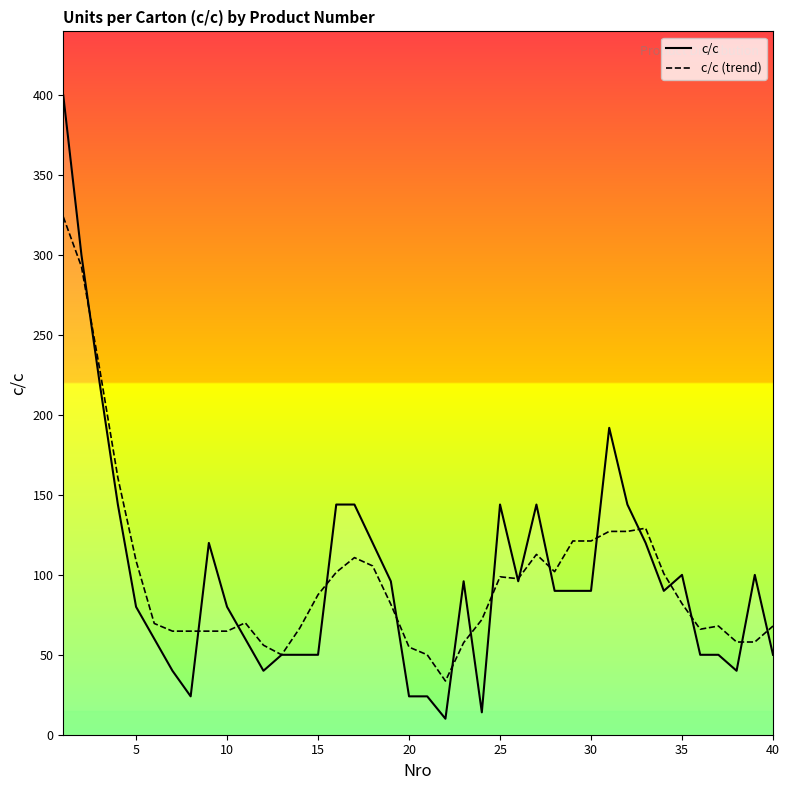

Rank the series at 18 from lowest to highest value.

c/c (trend), c/c